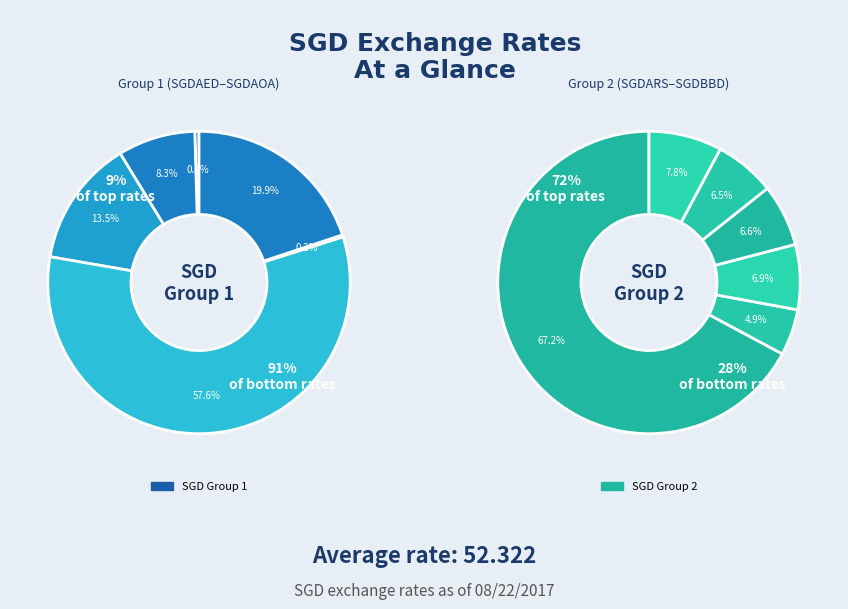

True or false: SGDBAM accounts for 0% of the total.

True